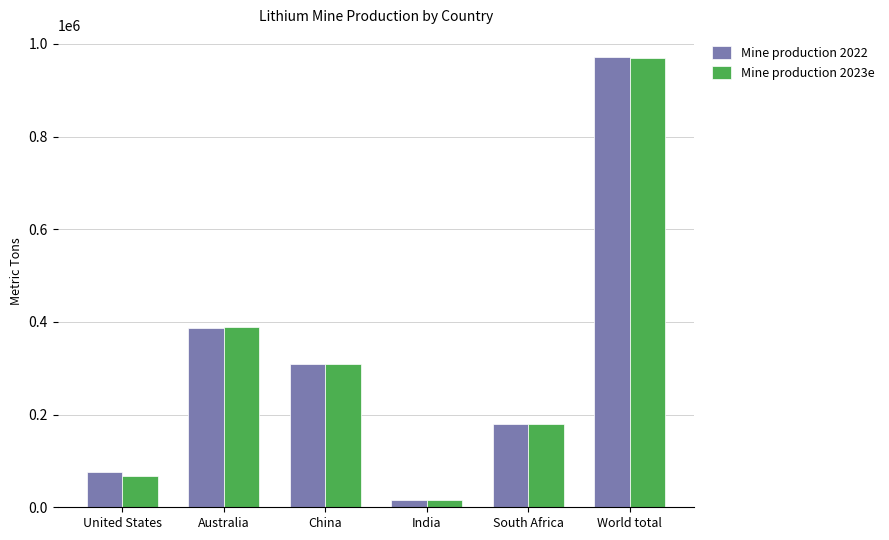

What is the difference between the Mine production 2023e values at China and United States?

242000